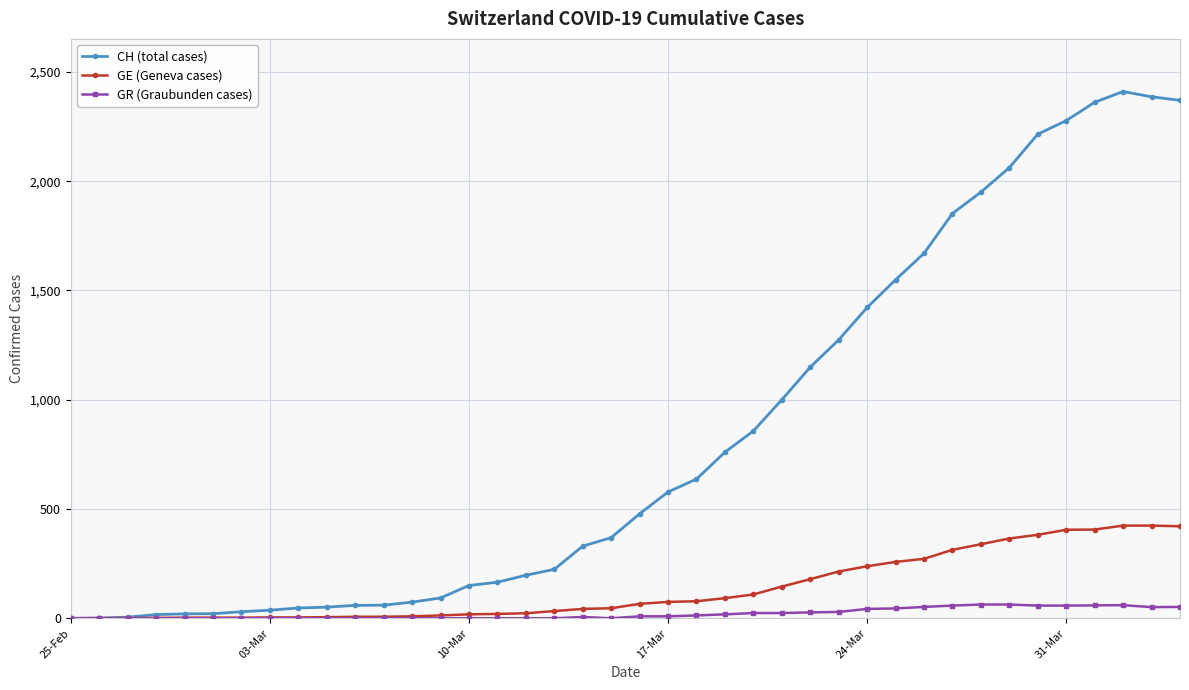

What is the difference between the maximum and minimum values in the CH (total cases) series?

2410